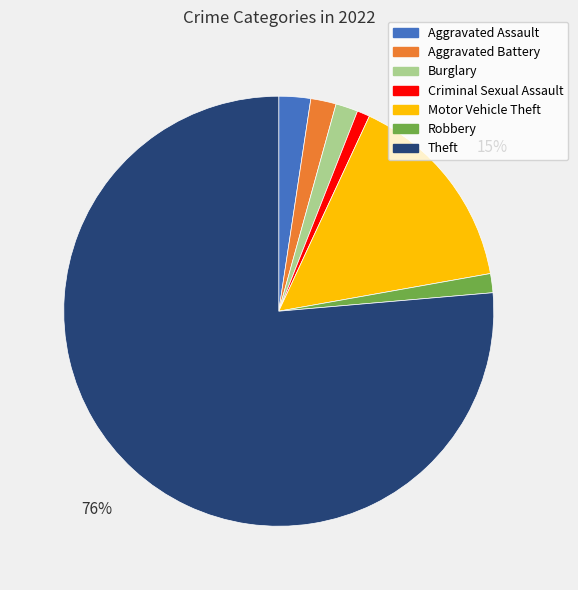

How many slices are in this pie chart?

7